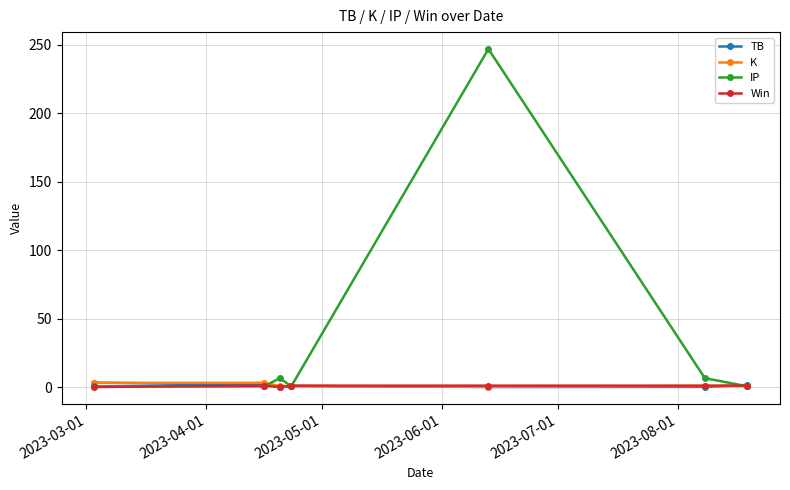

How many lines are shown in the chart?

4